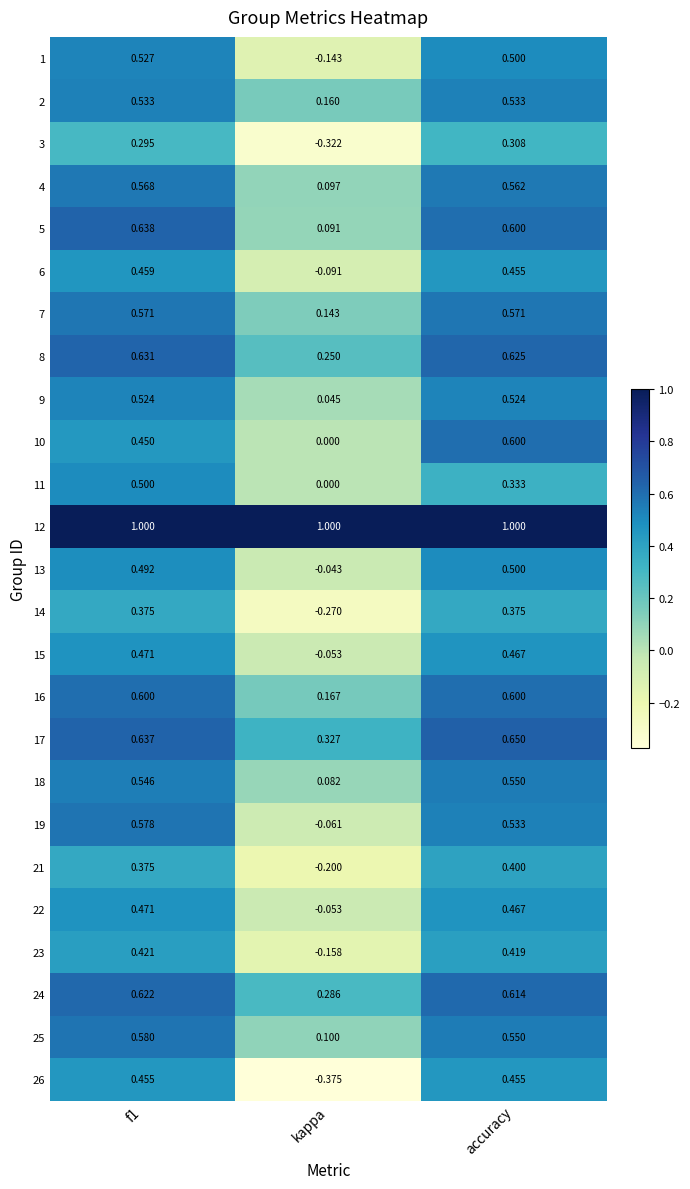

Is the value of 6 at f1 greater than the value of 2 at accuracy?

No